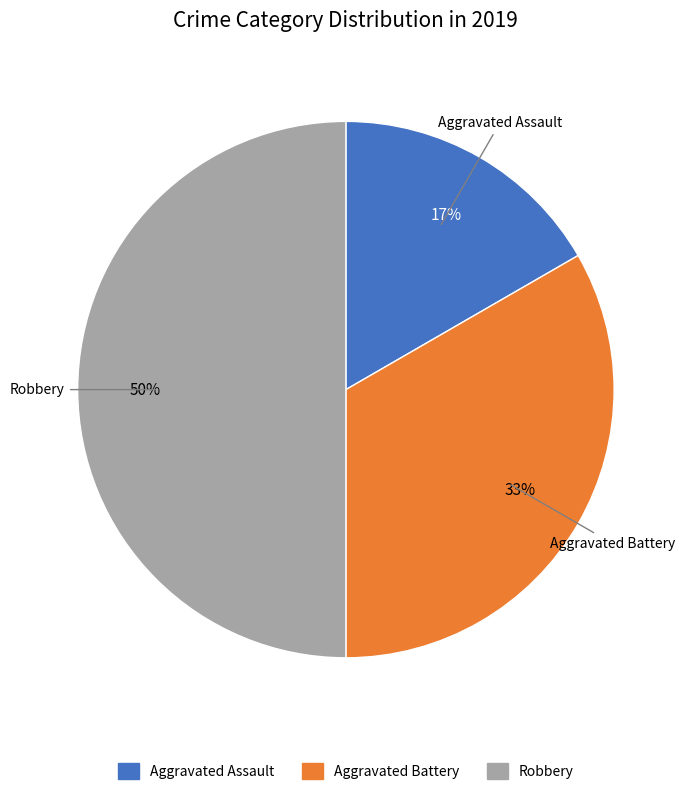

Is the sum of Aggravated Assault and Robbery greater than half?

Yes